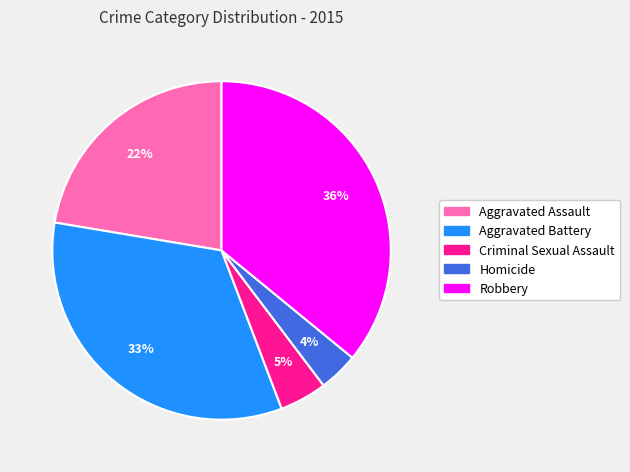

Rank the categories by value from lowest to highest.

Homicide, Criminal Sexual Assault, Aggravated Assault, Aggravated Battery, Robbery